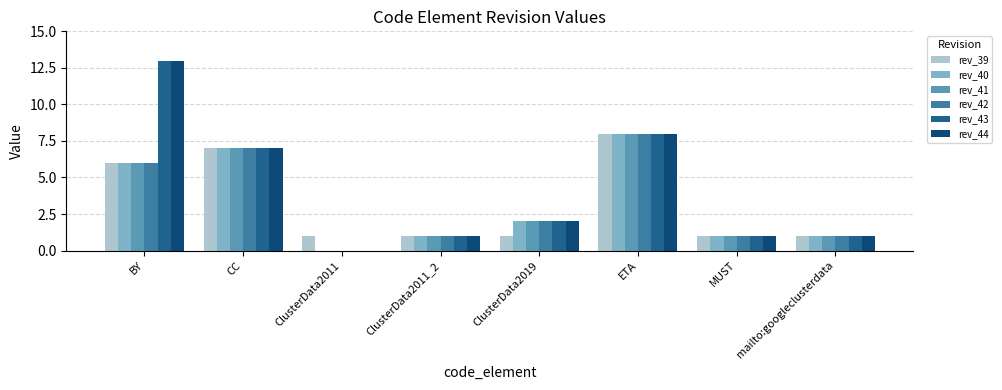

How many values in rev_41 are above zero?

7